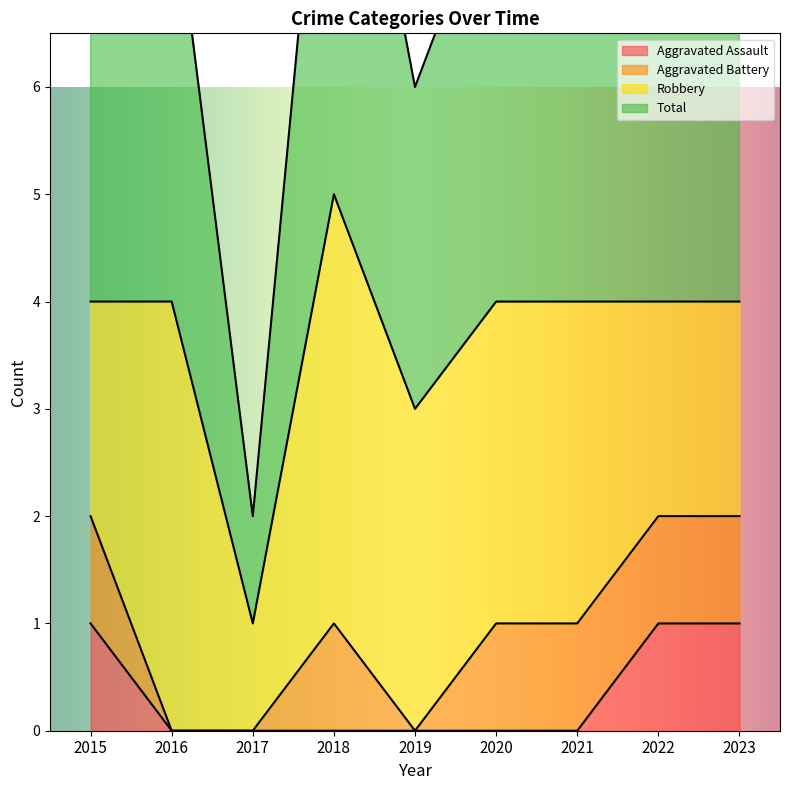

Which series has the largest total across all categories?

Total